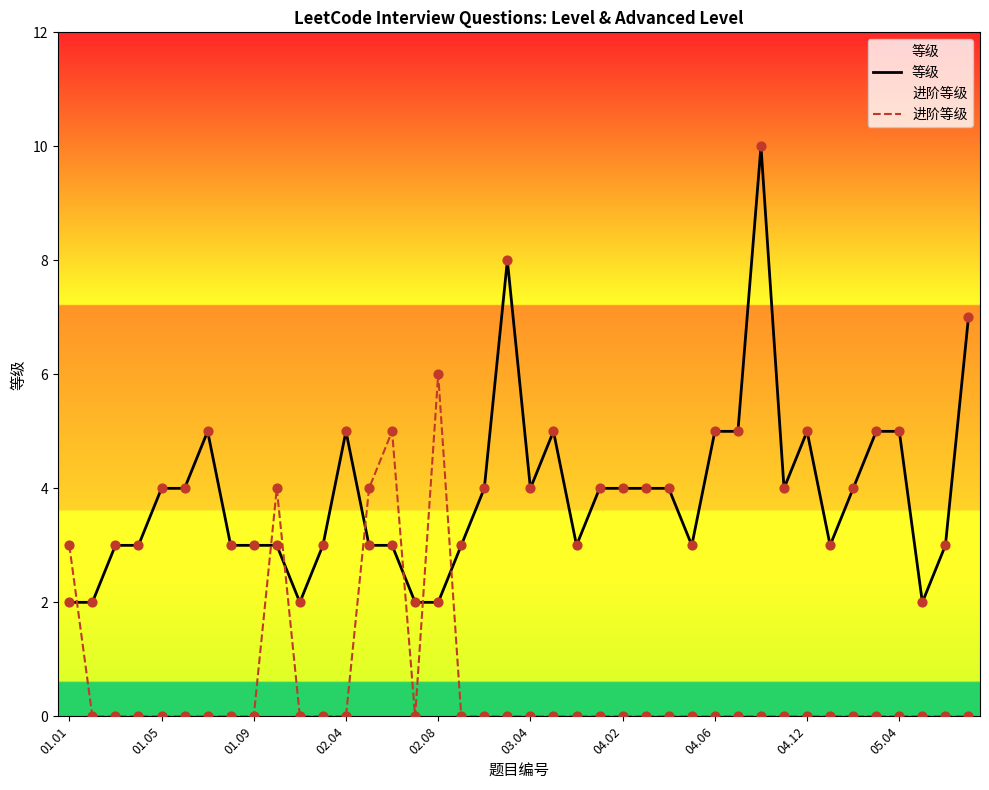

Which series has the largest total across all categories?

等级